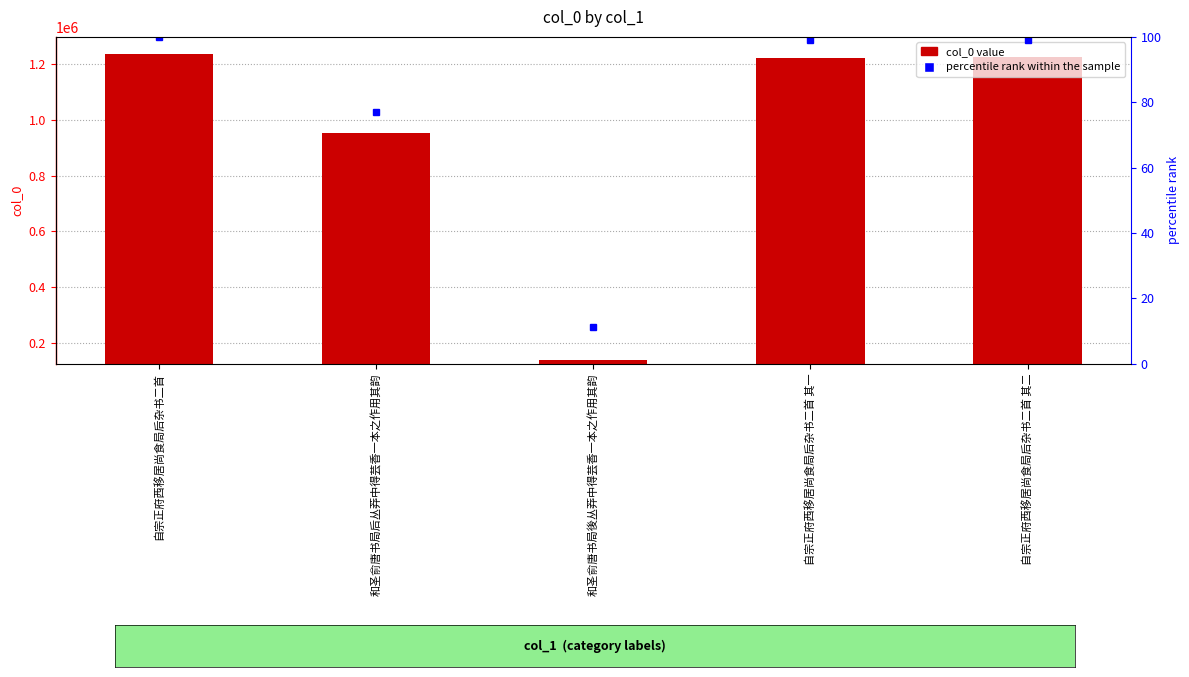

Rank the series by their average value, from lowest to highest.

percentile rank within the sample, col_0